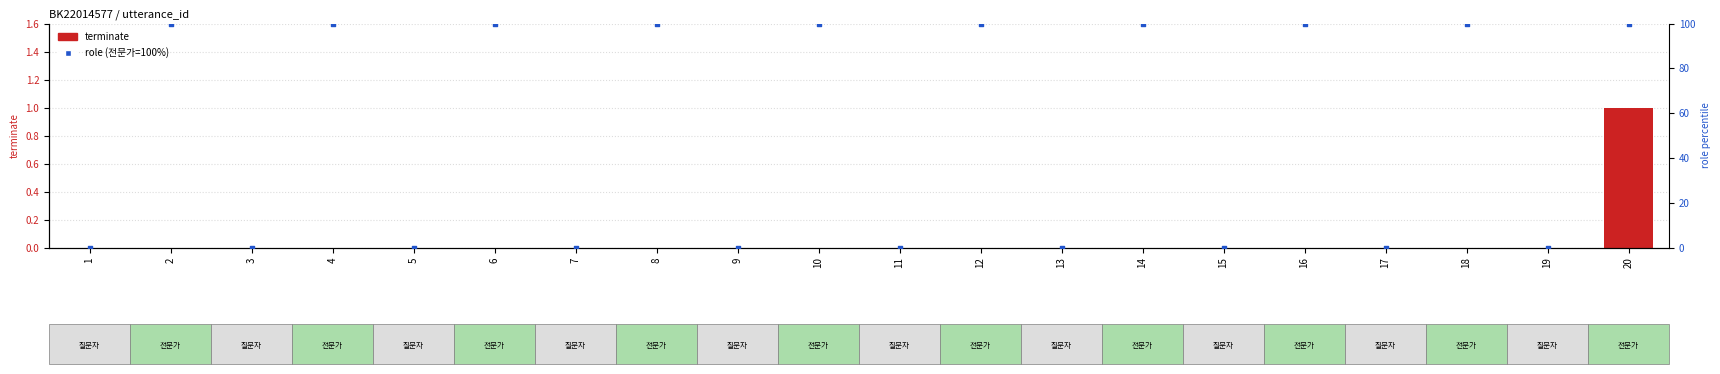

Is the value of role (전문가=100%) at 3 greater than the value of terminate at 10?

No